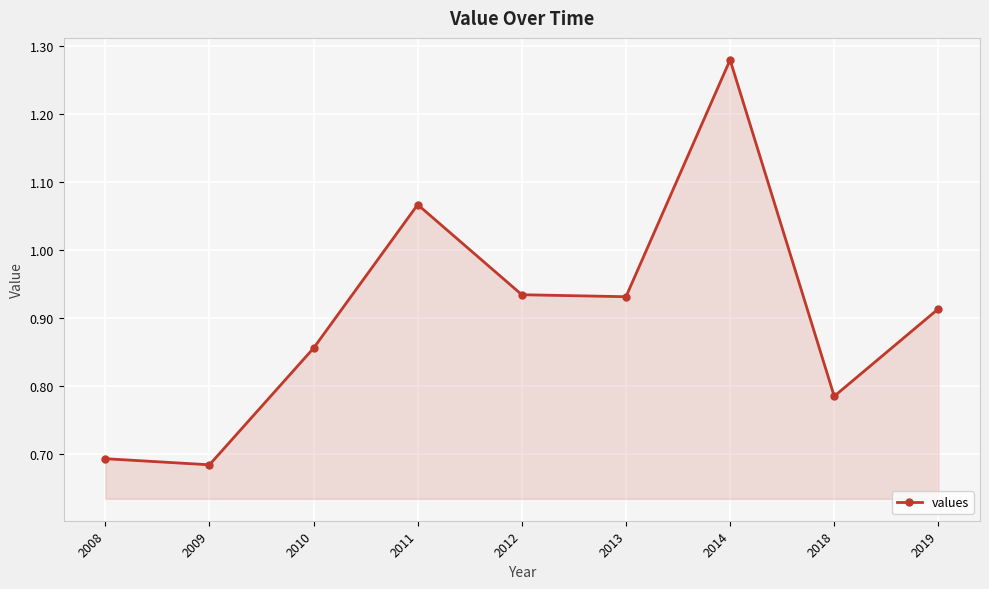

At which category does the data reach its first local peak?

2011